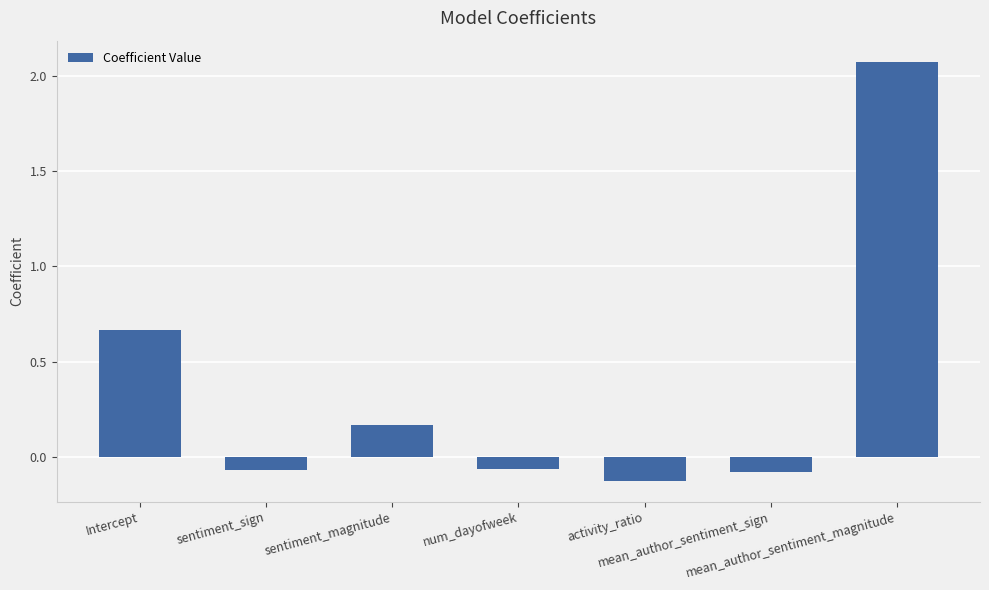

What is the average value?

0.4